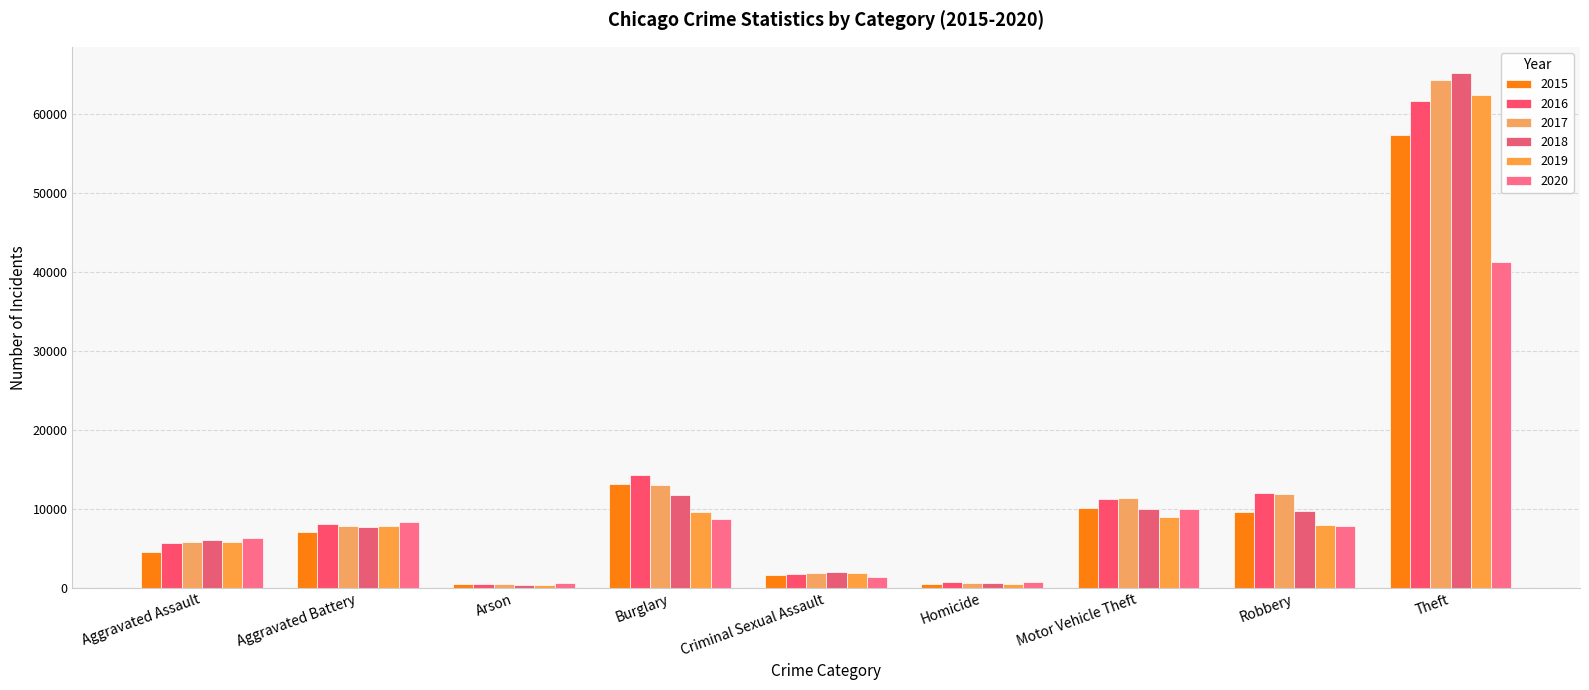

What is the difference between the 2016 values at Burglary and Criminal Sexual Assault?

12484